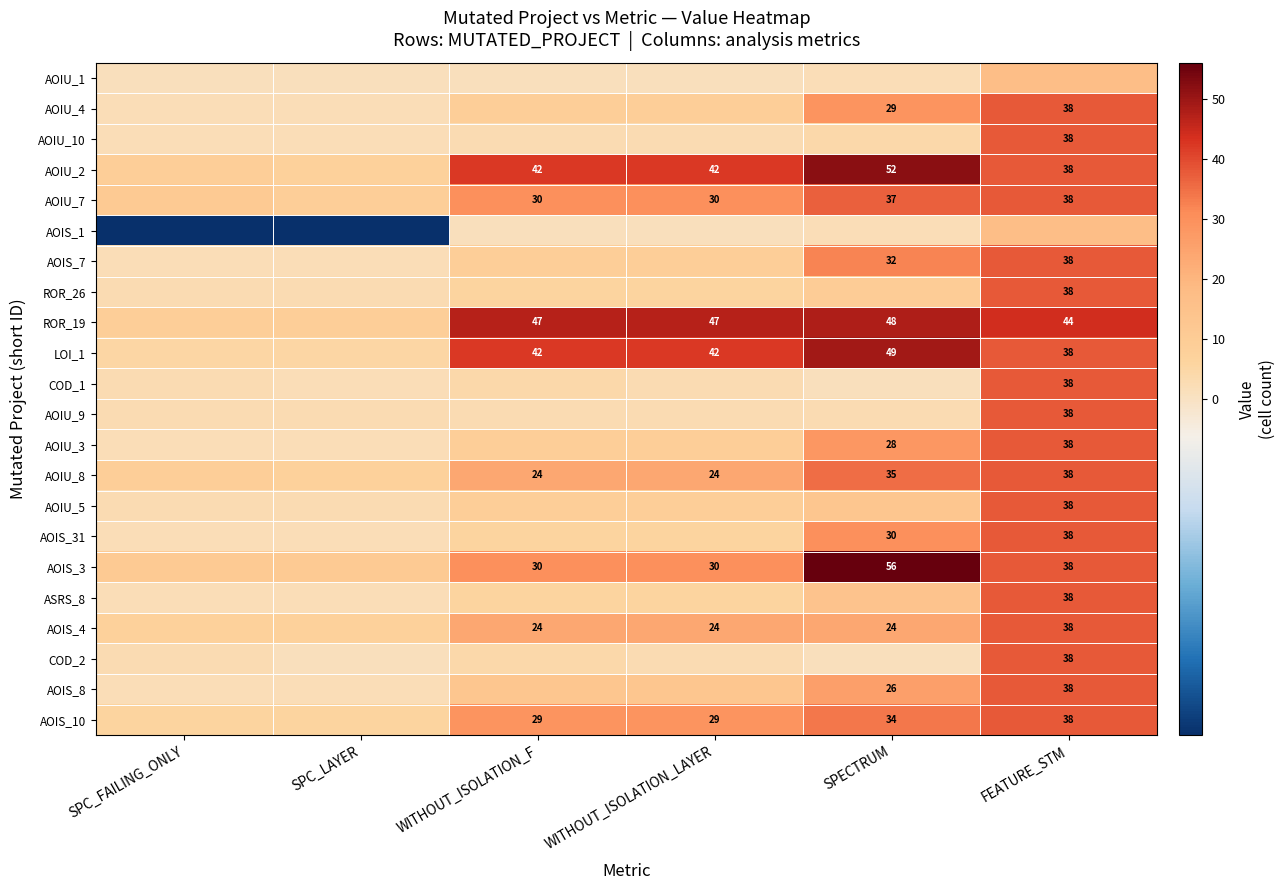

What is the difference between the AOIS_3 values at FEATURE_STM and WITHOUT_ISOLATION_F?

8